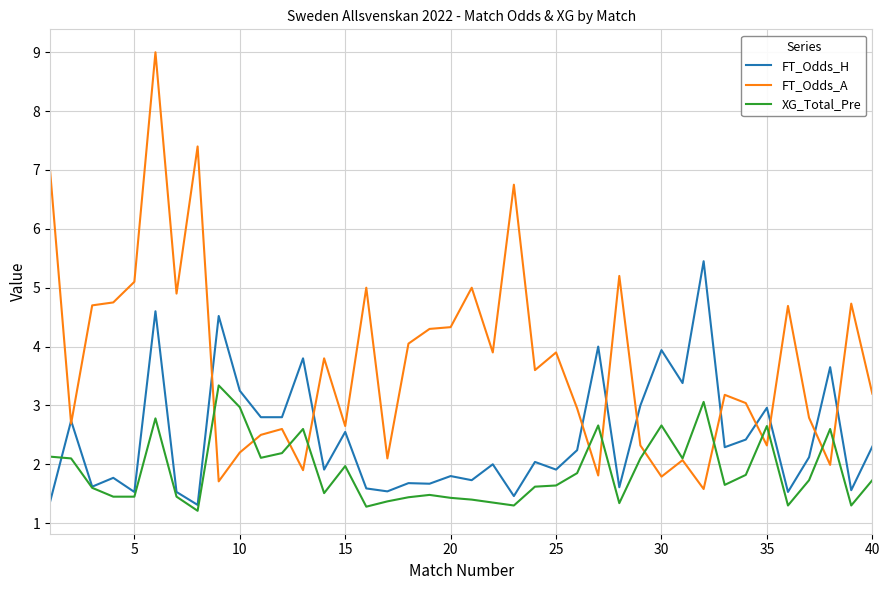

Which series has the widest spread of values?

FT_Odds_A